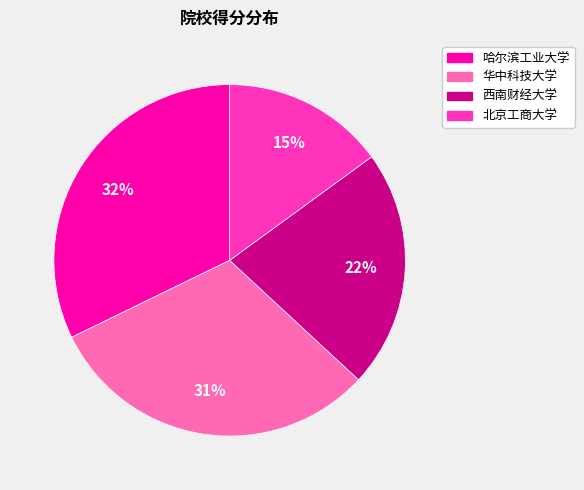

To the nearest percent, what is the difference between the 北京工商大学 and 华中科技大学 slice percentages?

16%